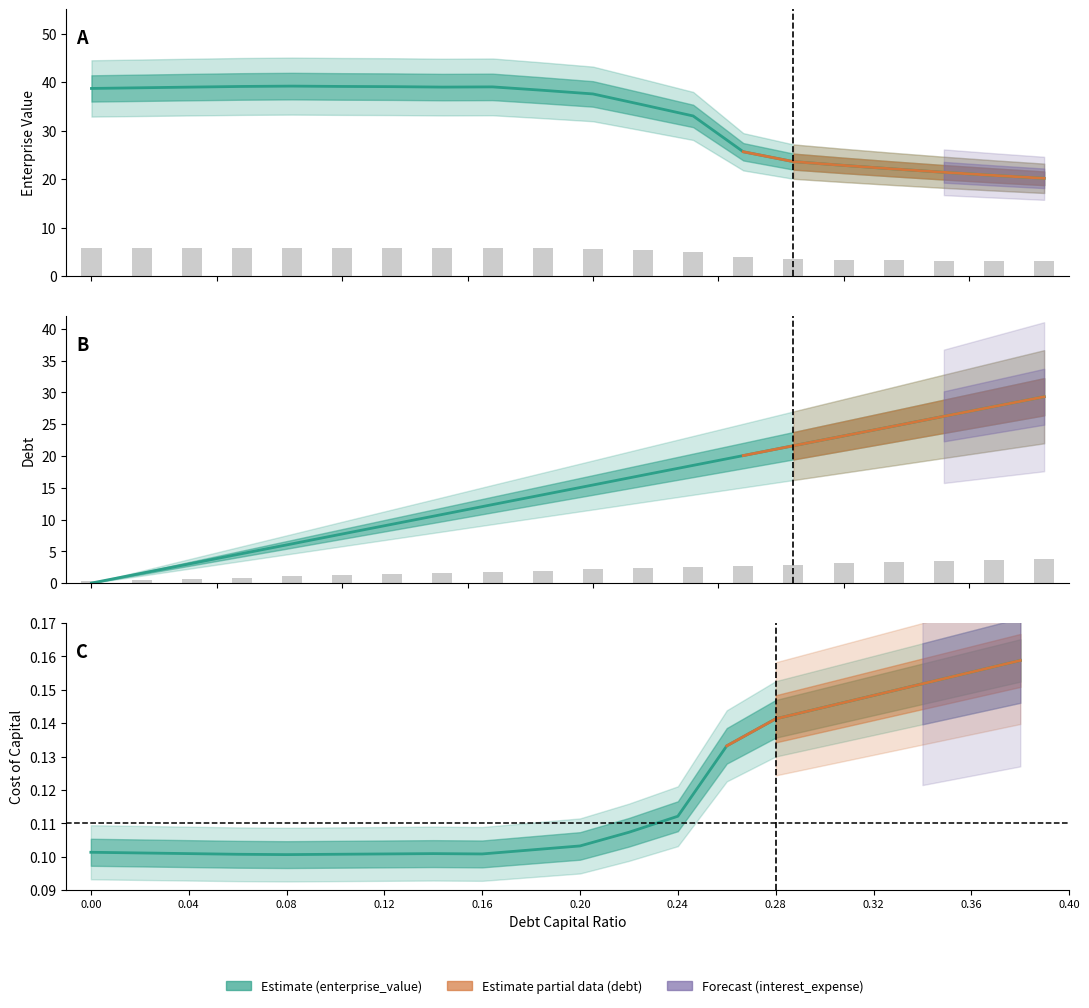

What is the sum of the interest_expense values at 0.14 and 0.1?

11.7